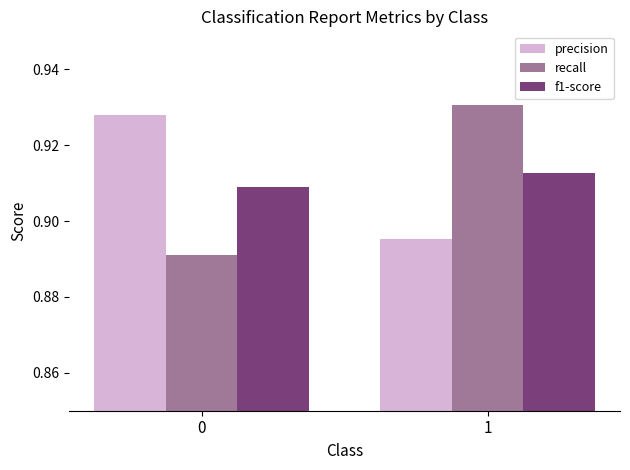

What is the sum of the f1-score values at 0 and 1?

1.8